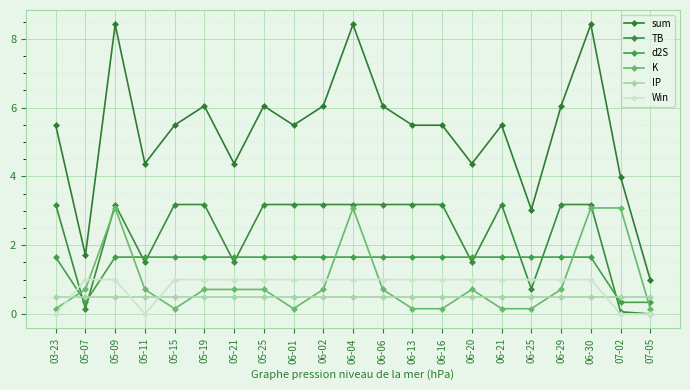

At which category is the sum across all series the highest?

05-09